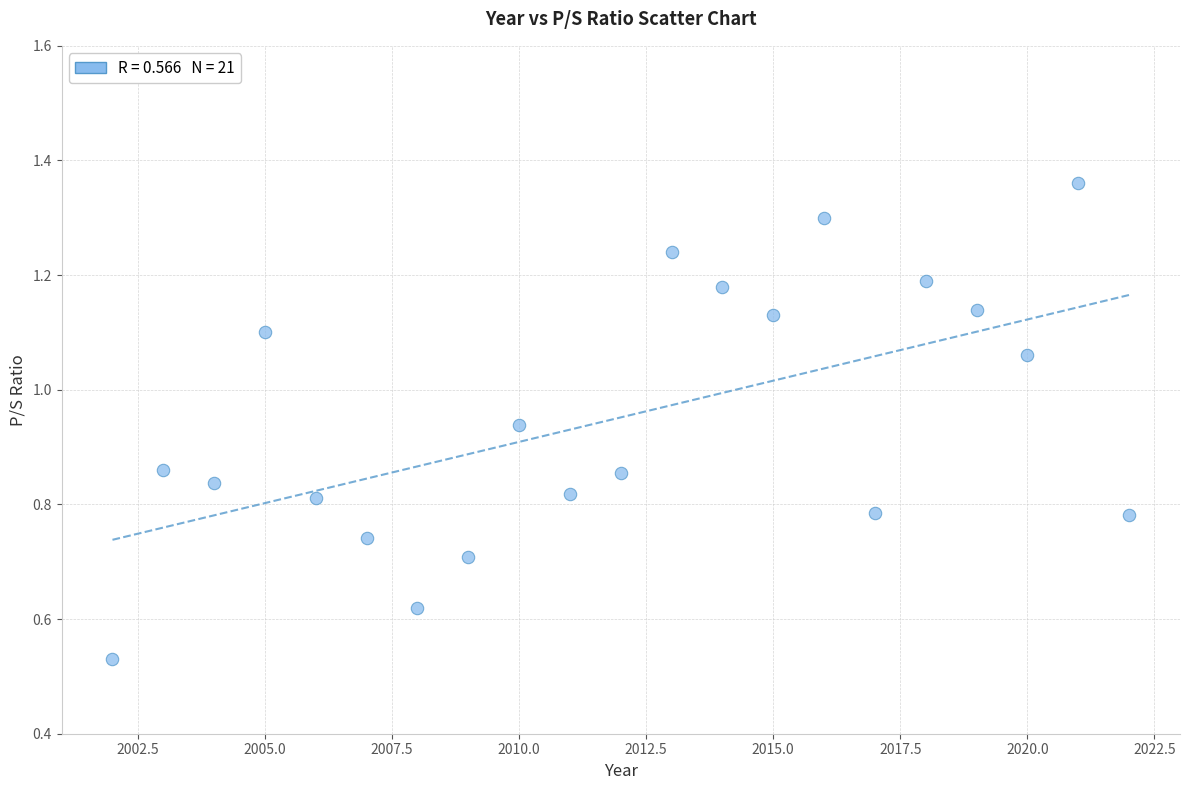

What is the range of X values (max minus min)?

20.0